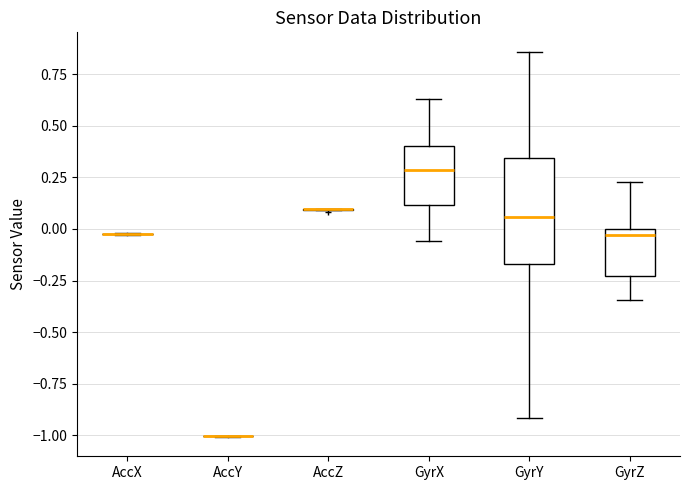

Which box is the tallest, from its lower edge to its upper edge?

GyrY